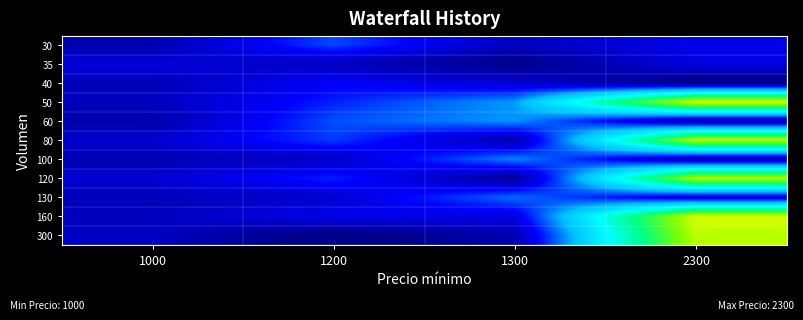

At 1200, list the series in order from smallest to largest.

300, 35, 100, 130, 160, 40, 50, 120, 80, 30, 60